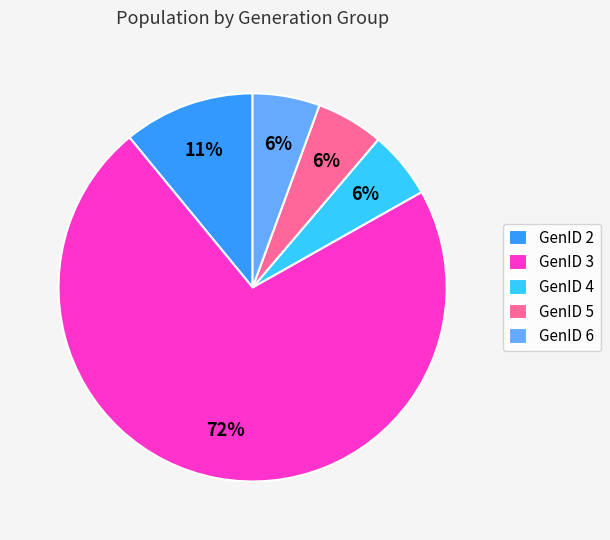

To the nearest percent, what portion does GenID 2 represent?

11%